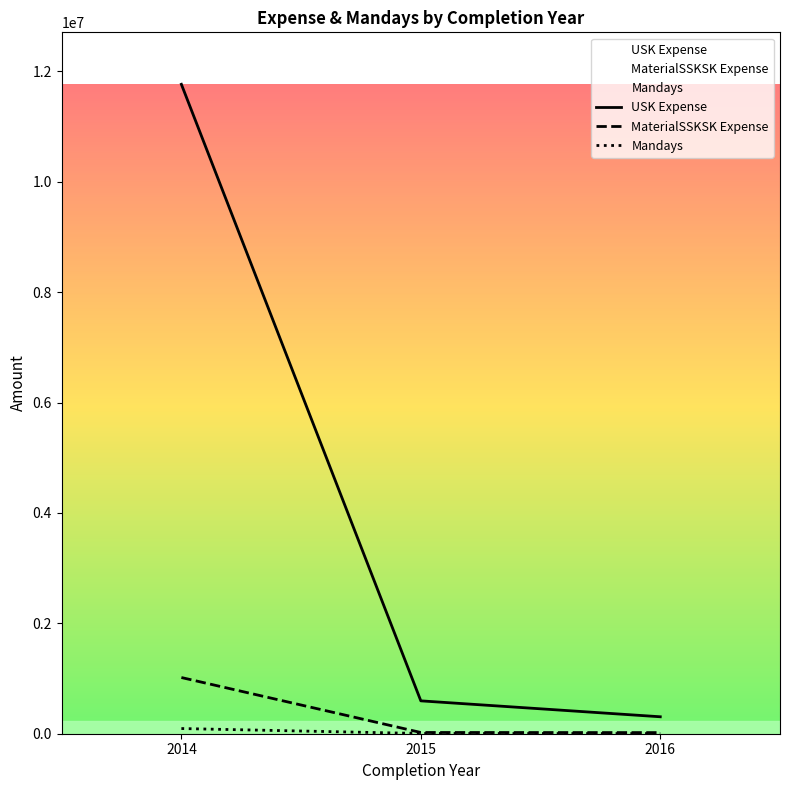

The MaterialSSKSK Expense series shows 37439 at 2015. True or false?

False